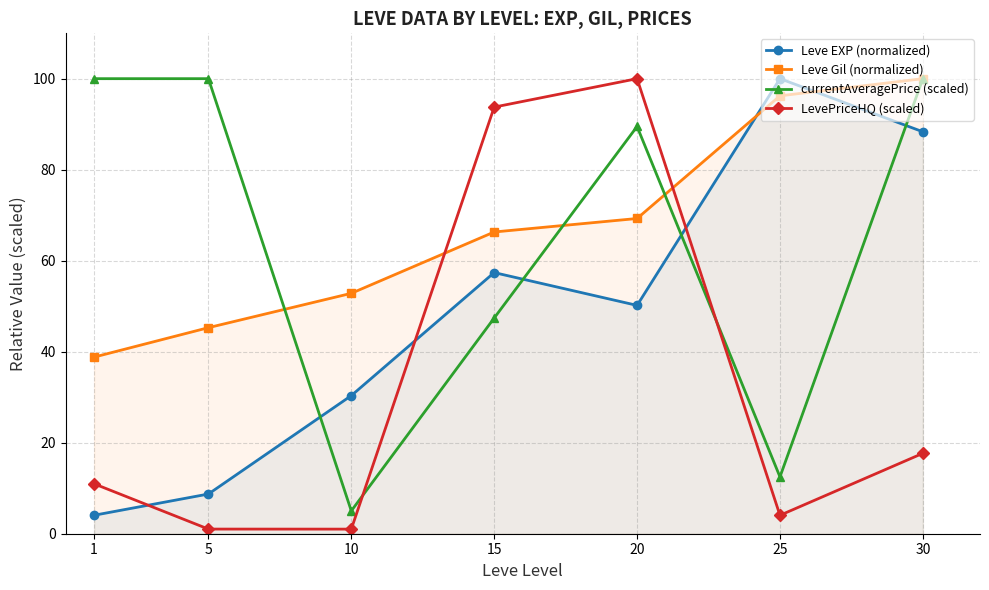

Rank the series by their maximum value, from lowest to highest.

Leve EXP (normalized), Leve Gil (normalized), currentAveragePrice (scaled), LevePriceHQ (scaled)